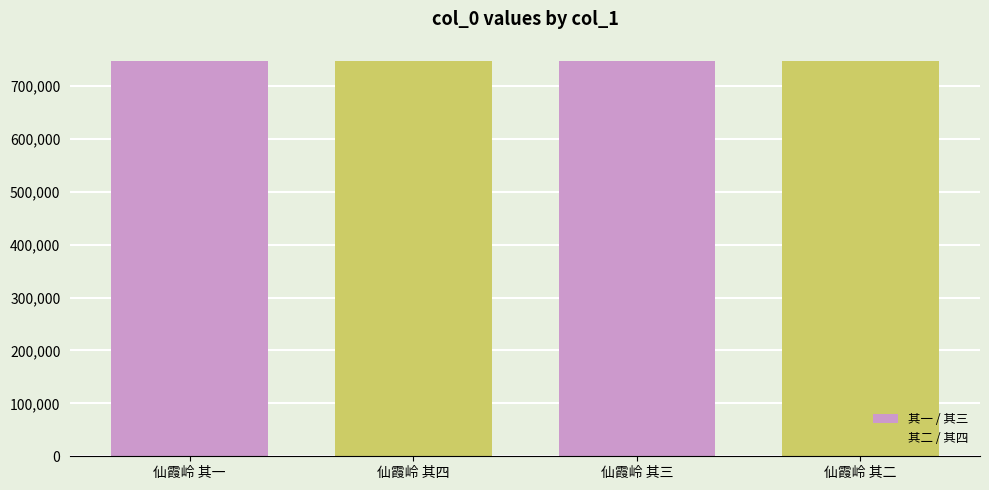

How many data points does each series have?

4